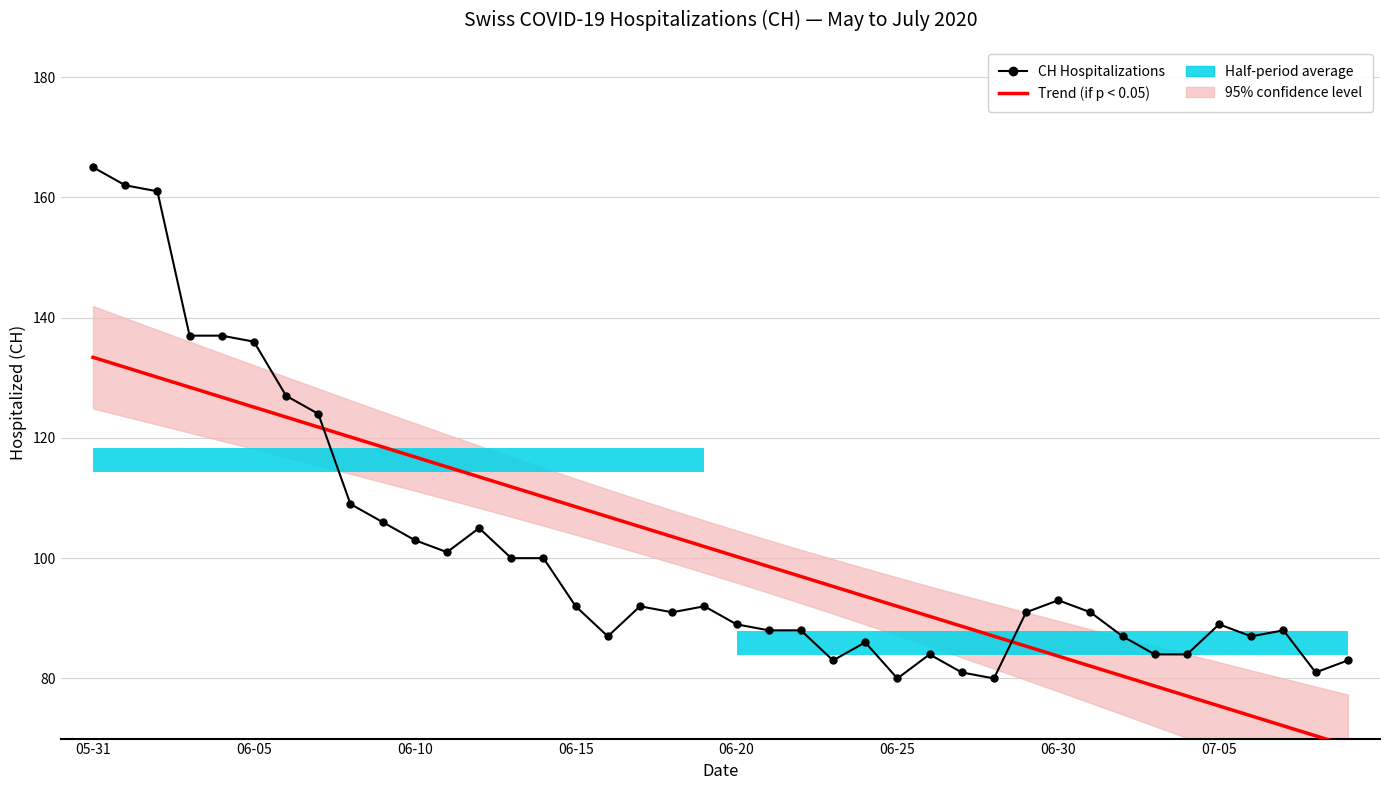

Reading left to right, extract all data points from this chart.

Trend (if p < 0.05): 133.4	131.7	130.1	128.4	126.8	125.1	123.5	121.8	120.1	118.5	116.8	115.2	113.5	111.9	110.2	108.6	106.9	105.2	103.6	101.9	100.3	98.6	97.0	95.3	93.6	92.0	90.3	88.7	87.0	85.4	83.7	82.1	80.4	78.7	77.1	75.4	73.8	72.1	70.5	68.8
CH Hospitalizations: 165.0	162.0	161.0	137.0	137.0	136.0	127.0	124.0	109.0	106.0	103.0	101.0	105.0	100.0	100.0	92.0	87.0	92.0	91.0	92.0	89.0	88.0	88.0	83.0	86.0	80.0	84.0	81.0	80.0	91.0	93.0	91.0	87.0	84.0	84.0	89.0	87.0	88.0	81.0	83.0